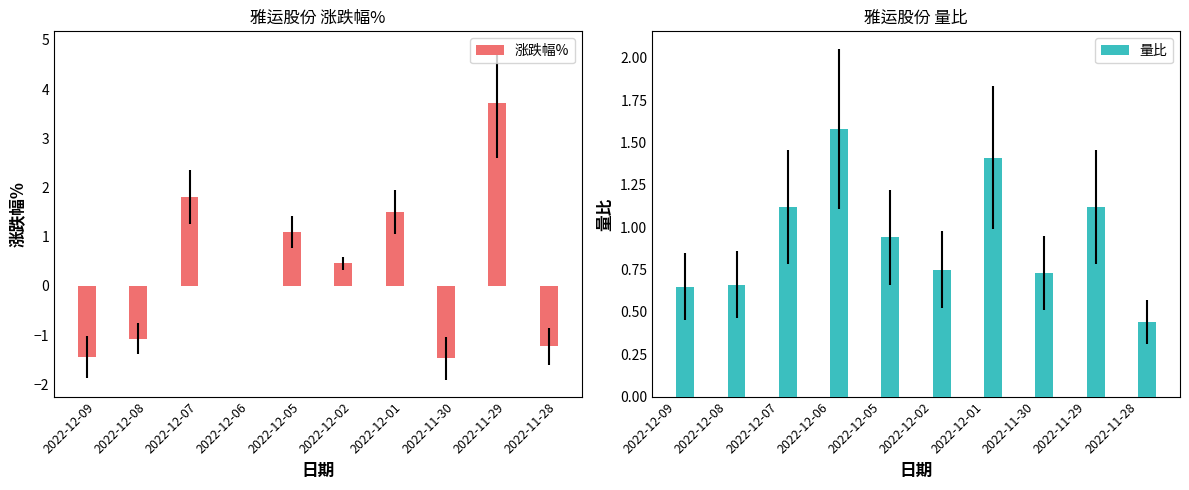

Does the chart contain stacked bars?

No